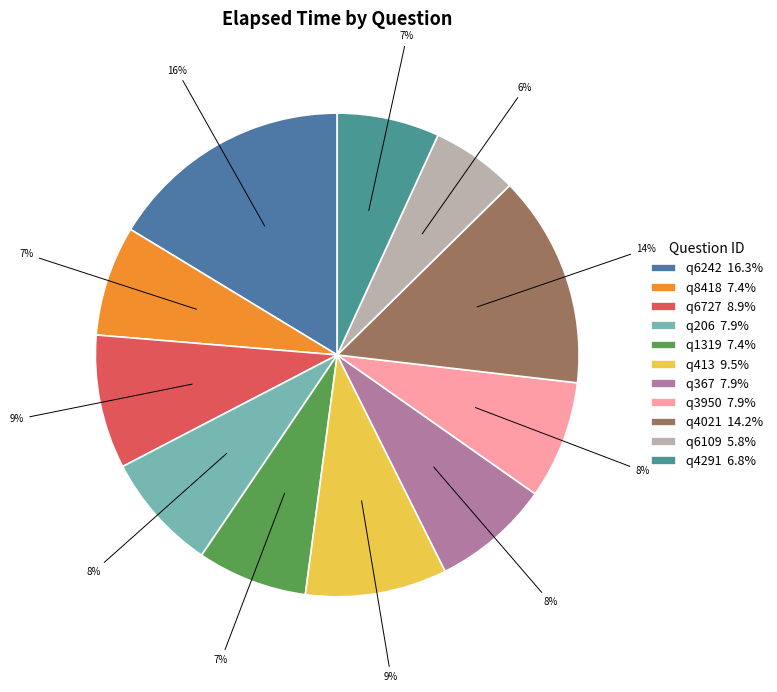

To the nearest percent, what is the average slice percentage?

9%